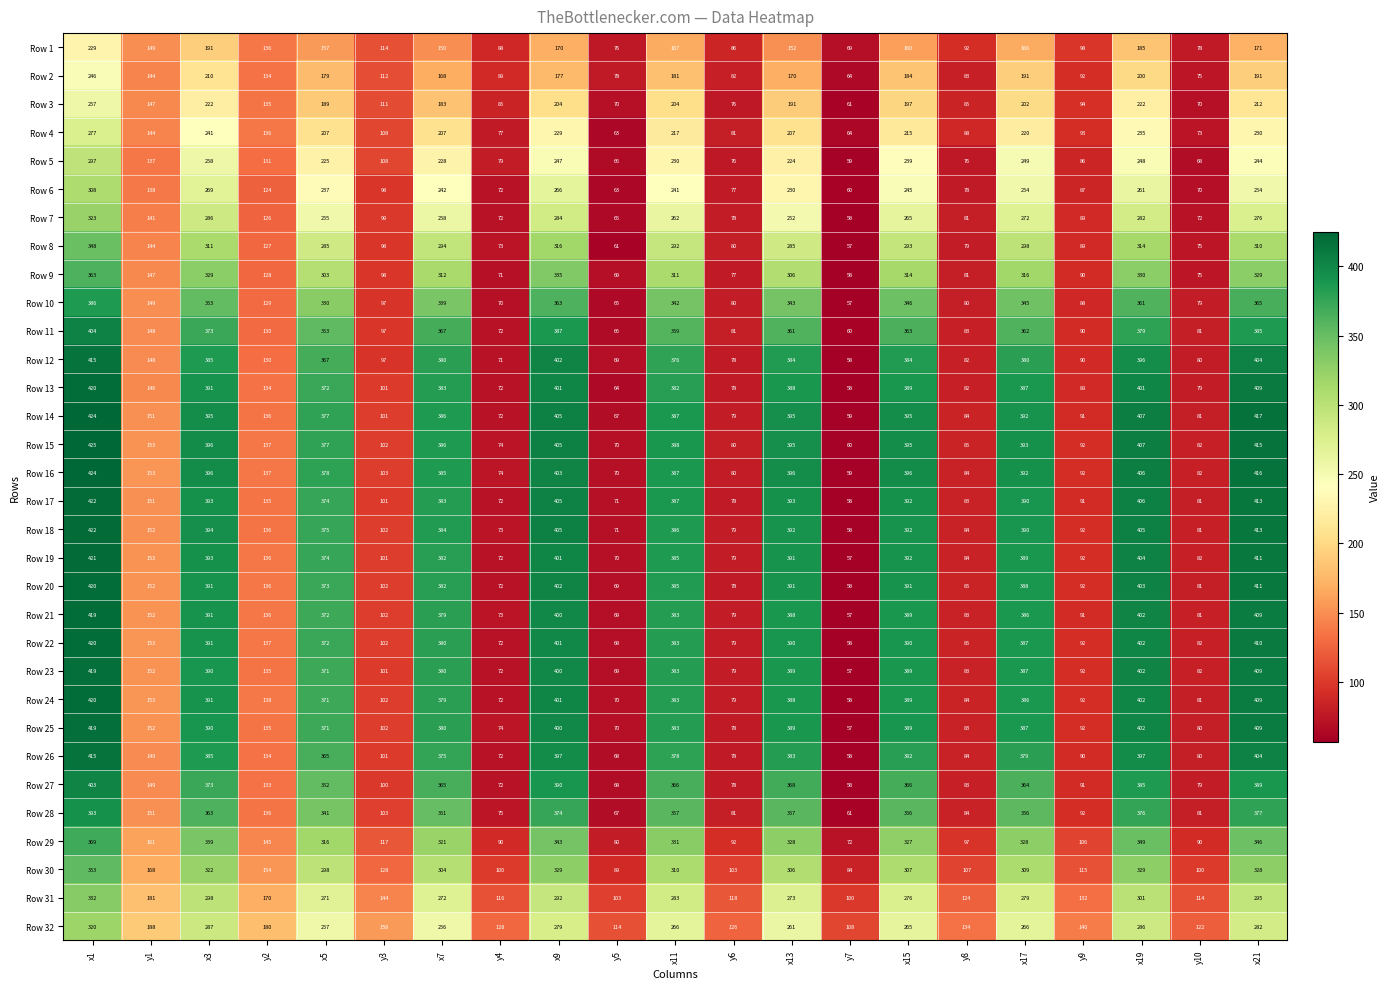

Read the Row 19 value at x13, to the nearest 50.

400